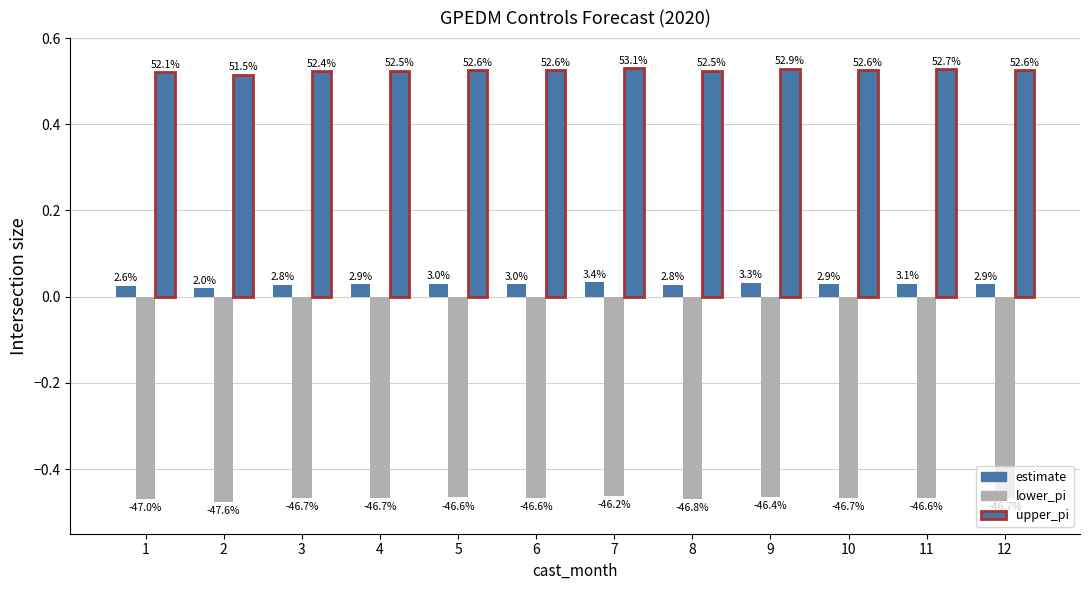

Between 8 and 4, which is larger?

4